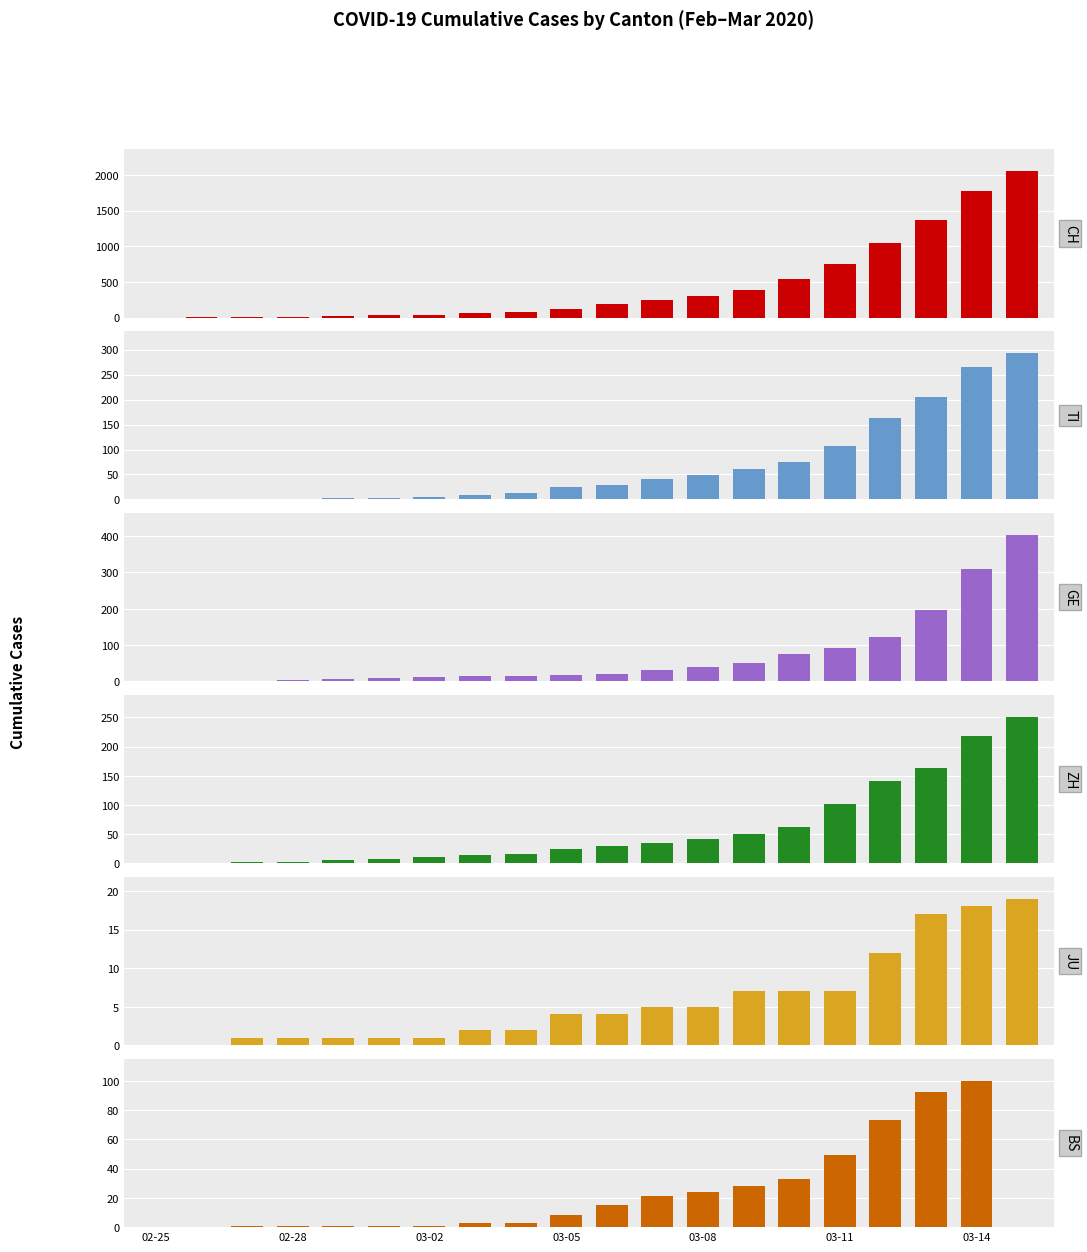

What is the average value of the TI series?

67